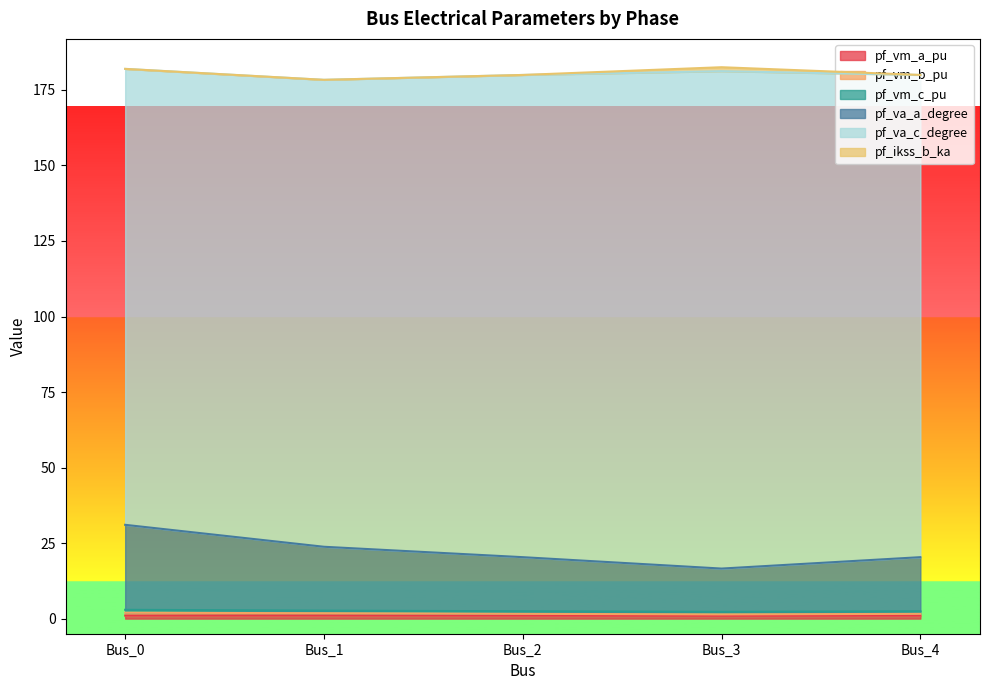

Does the chart display data point markers on the line(s)?

No